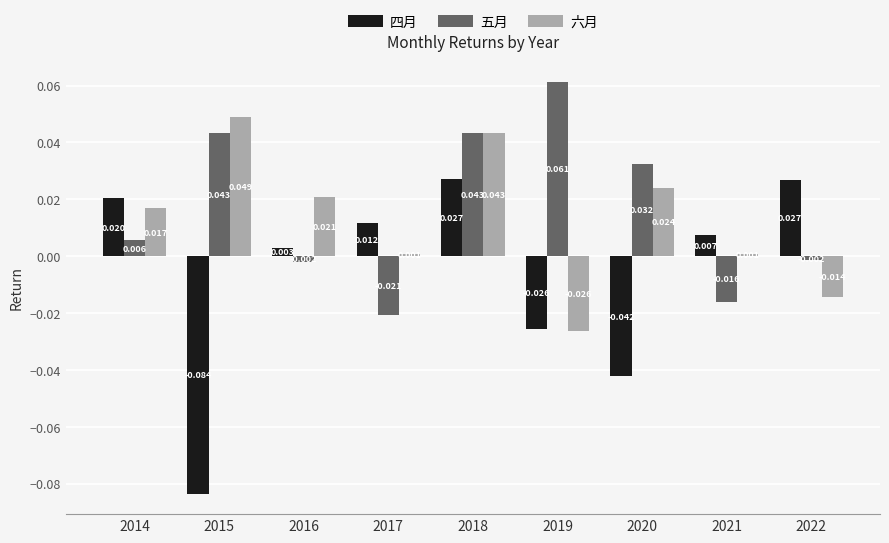

How many negative values does the 四月 series have?

3